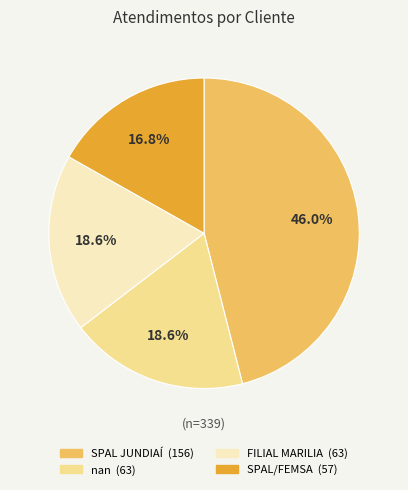

To the nearest percent, what percentage of the pie is FILIAL MARILIA?

19%